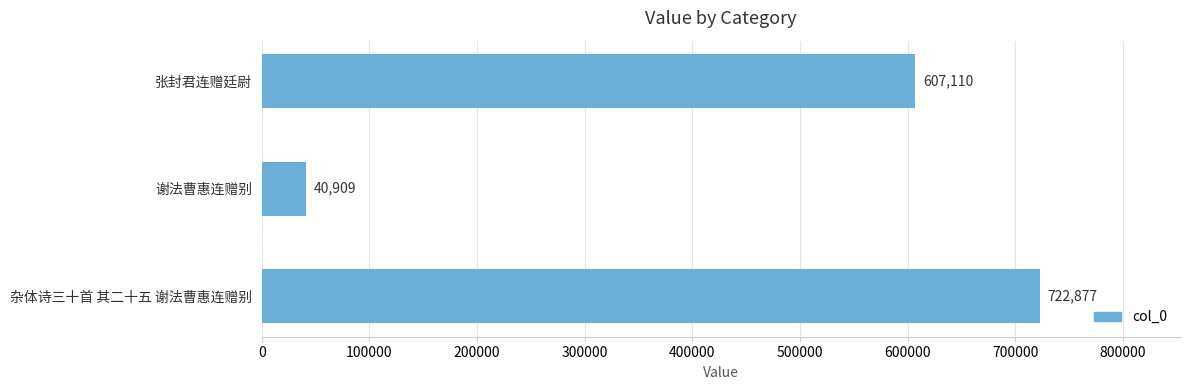

Rank the categories by value from lowest to highest.

谢法曹惠连赠别, 张封君连赠廷尉, 杂体诗三十首 其二十五 谢法曹惠连赠别